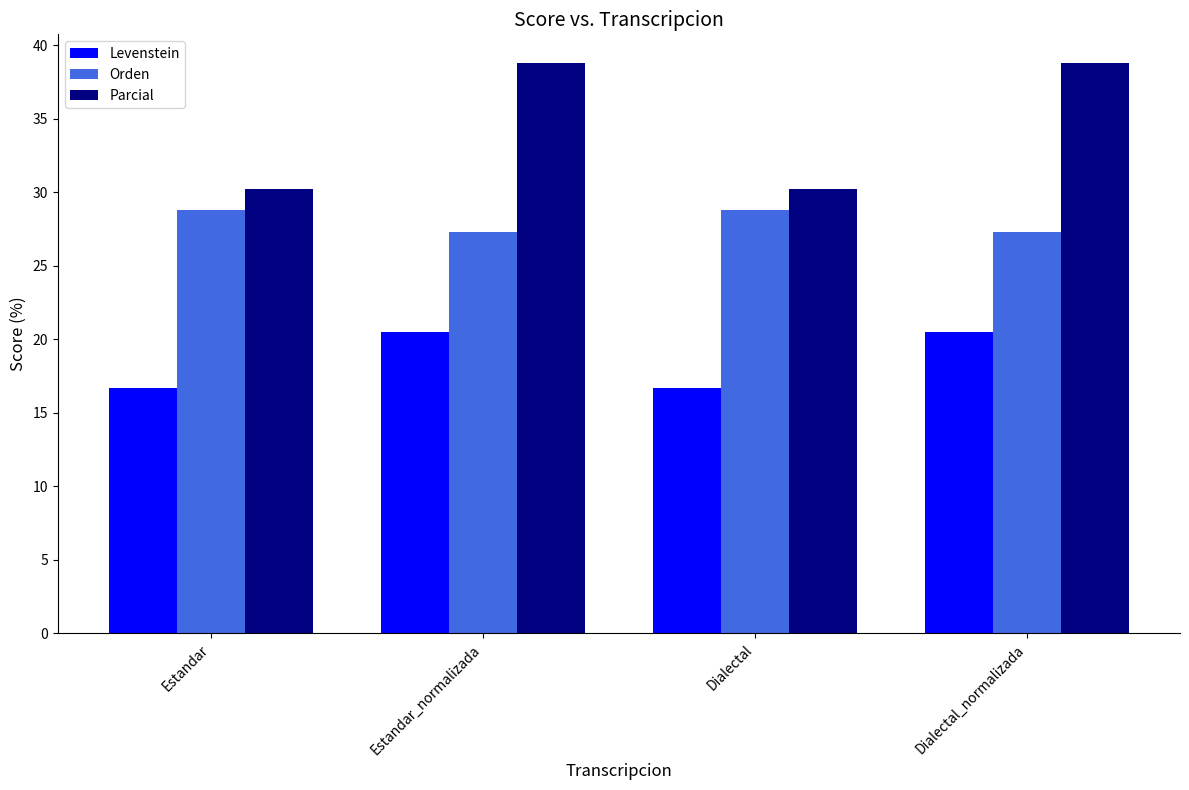

Rank the series by their average value, from lowest to highest.

Levenstein, Orden, Parcial